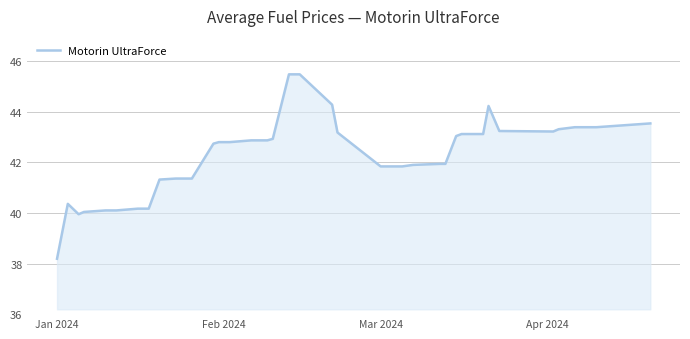

What is the greatest value displayed?

45.5